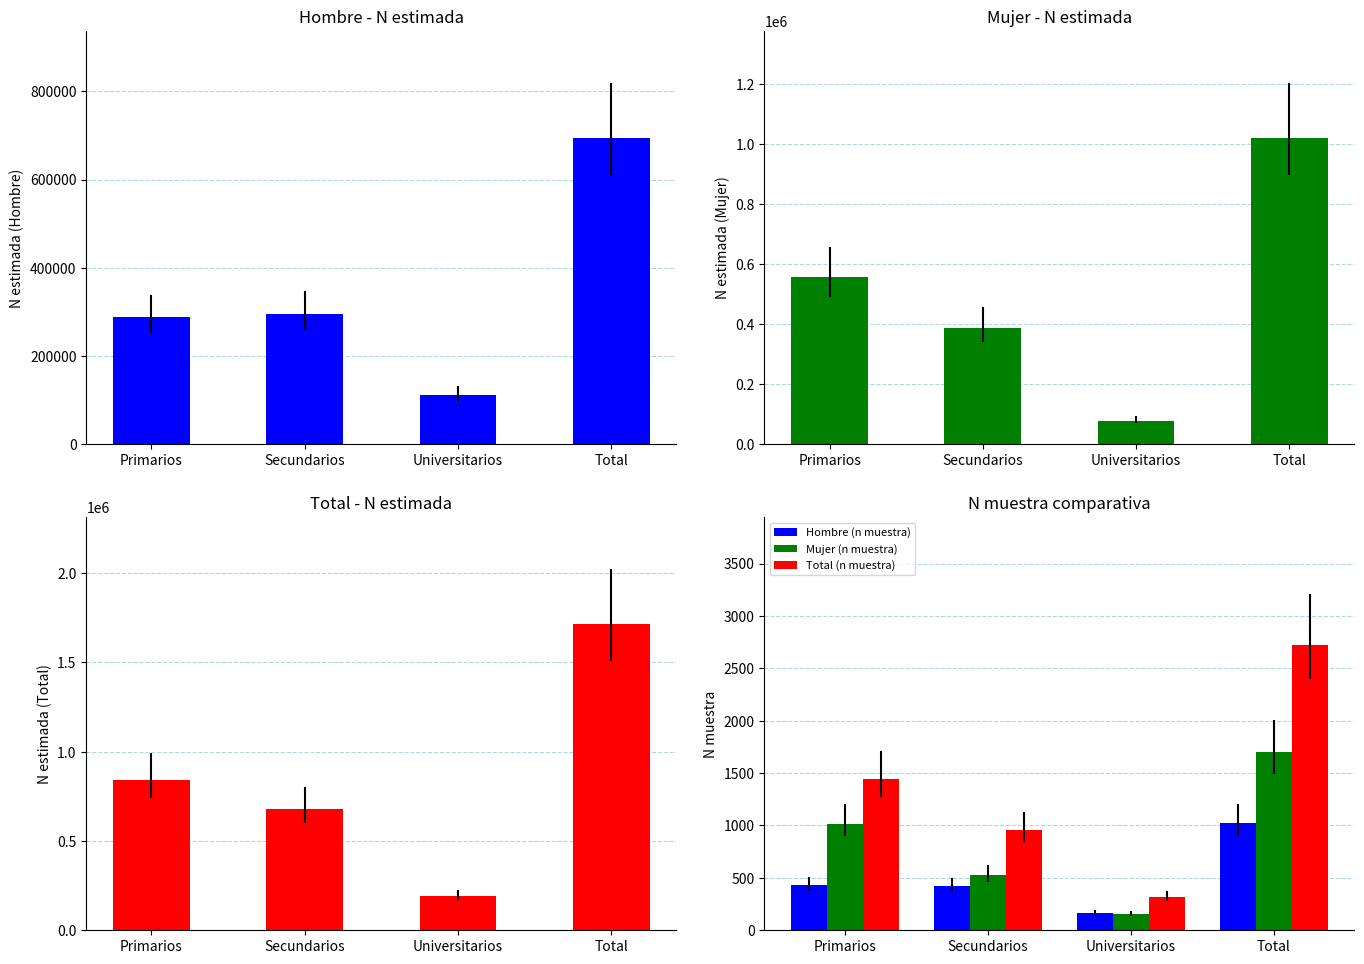

What are all the series names shown in the legend?

Hombre, Mujer, Total, Hombre (n muestra), Mujer (n muestra), Total (n muestra)